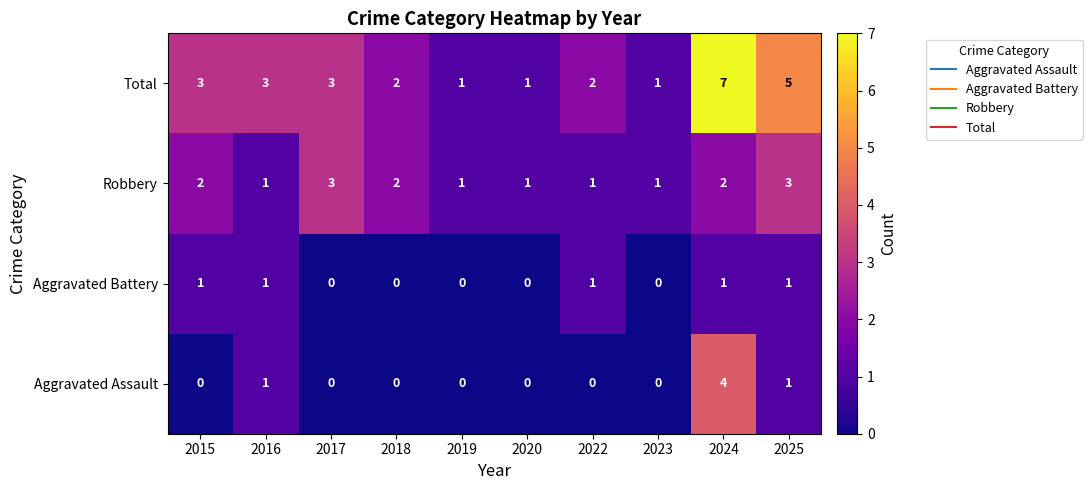

At which category does the chart reach its peak across all series?

2024